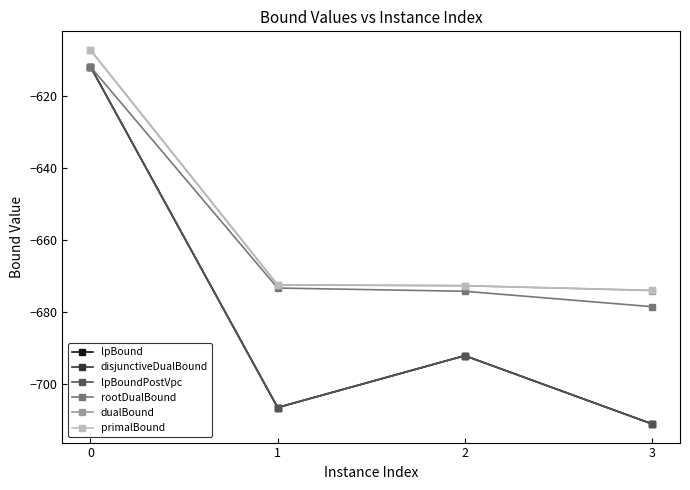

Is this an area chart (filled region under the line)?

No